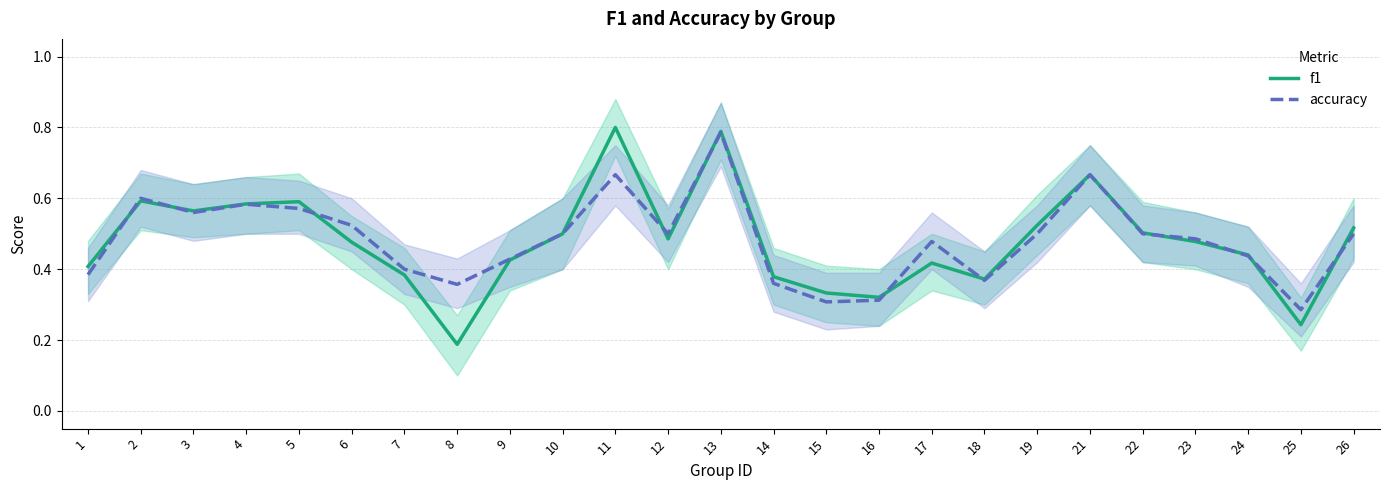

How many intersections are there between f1 and accuracy?

11